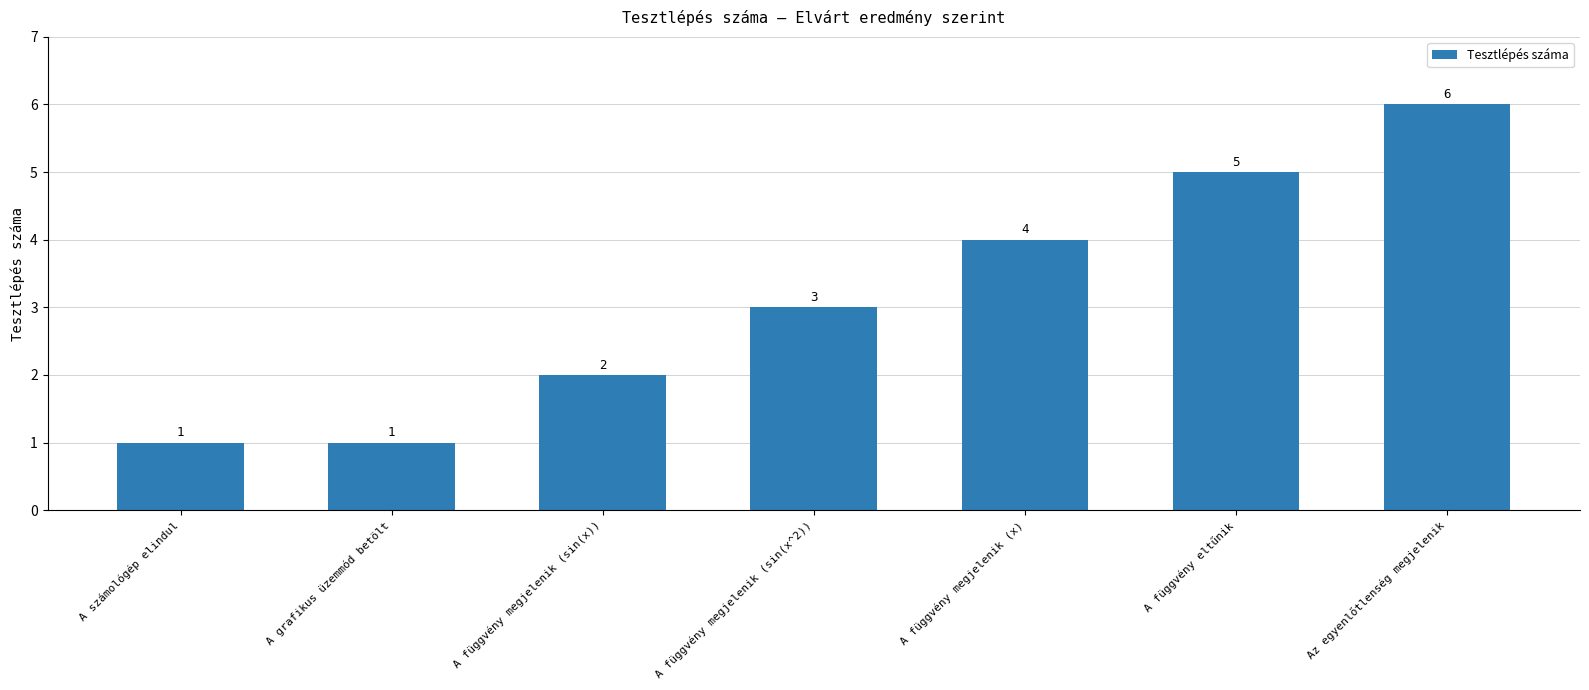

What is the label of the 1st bar from the left?

A számológép elindul